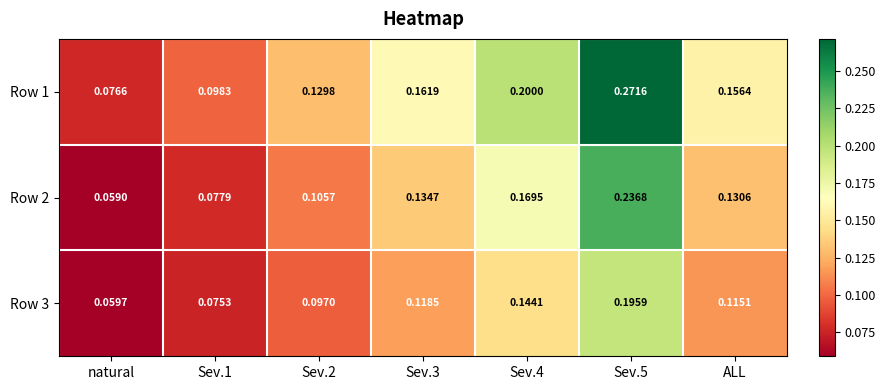

Which series has the widest spread of values?

Row 1